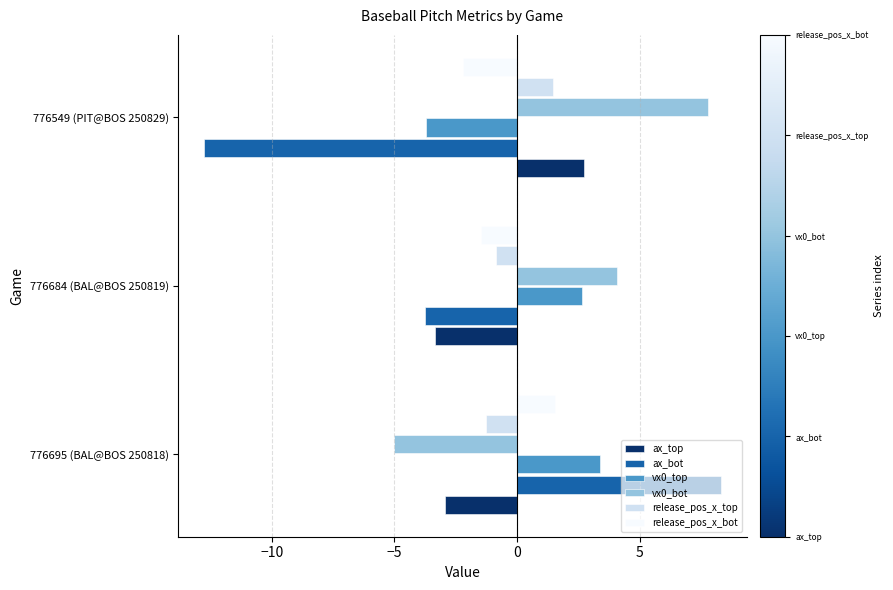

How many categories are shown in the chart?

3